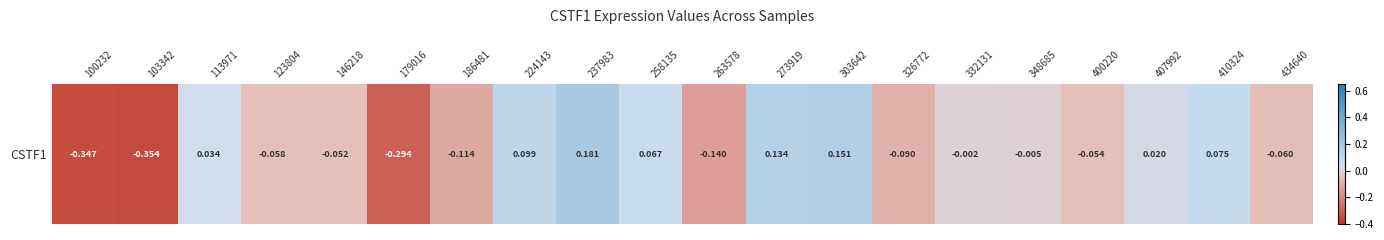

How many data points are less than 0?

12